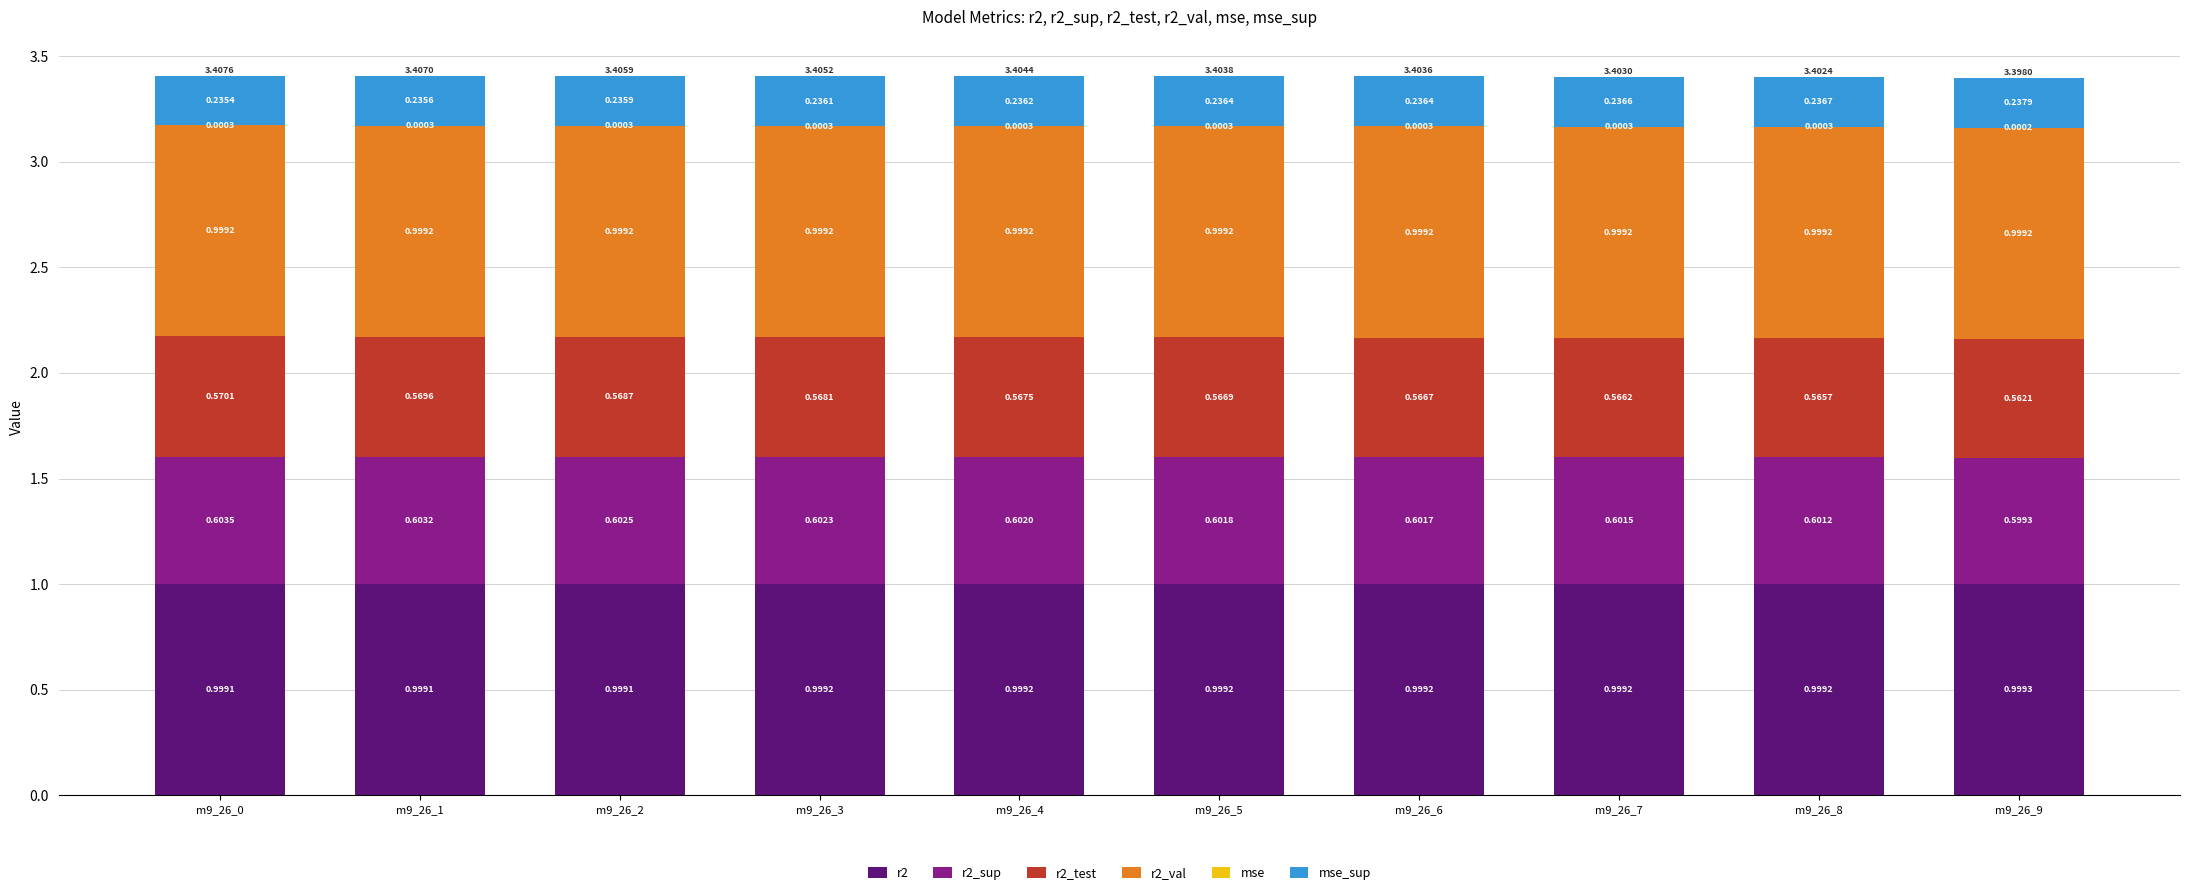

What is the total value across all series at m9_26_5?

3.4